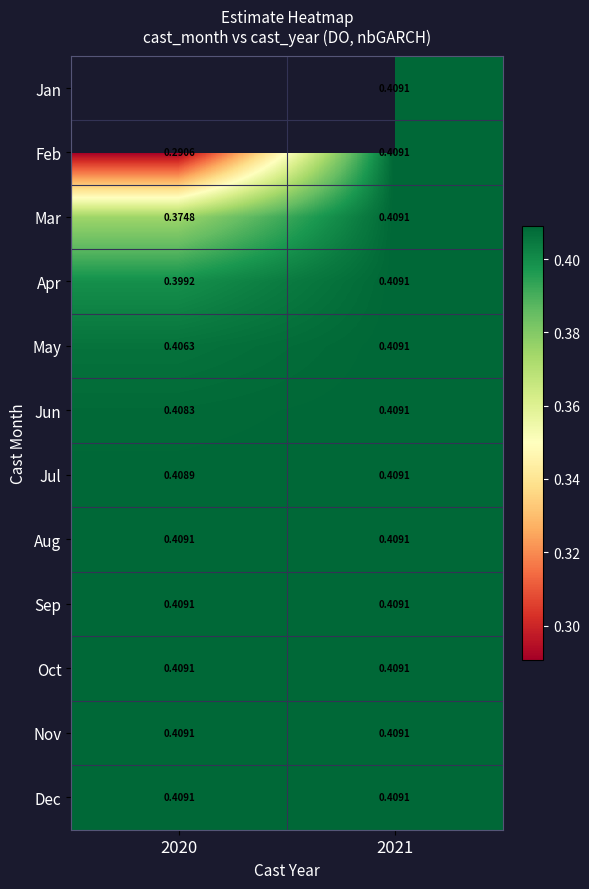

At which label is Mar closest to 0?

2020